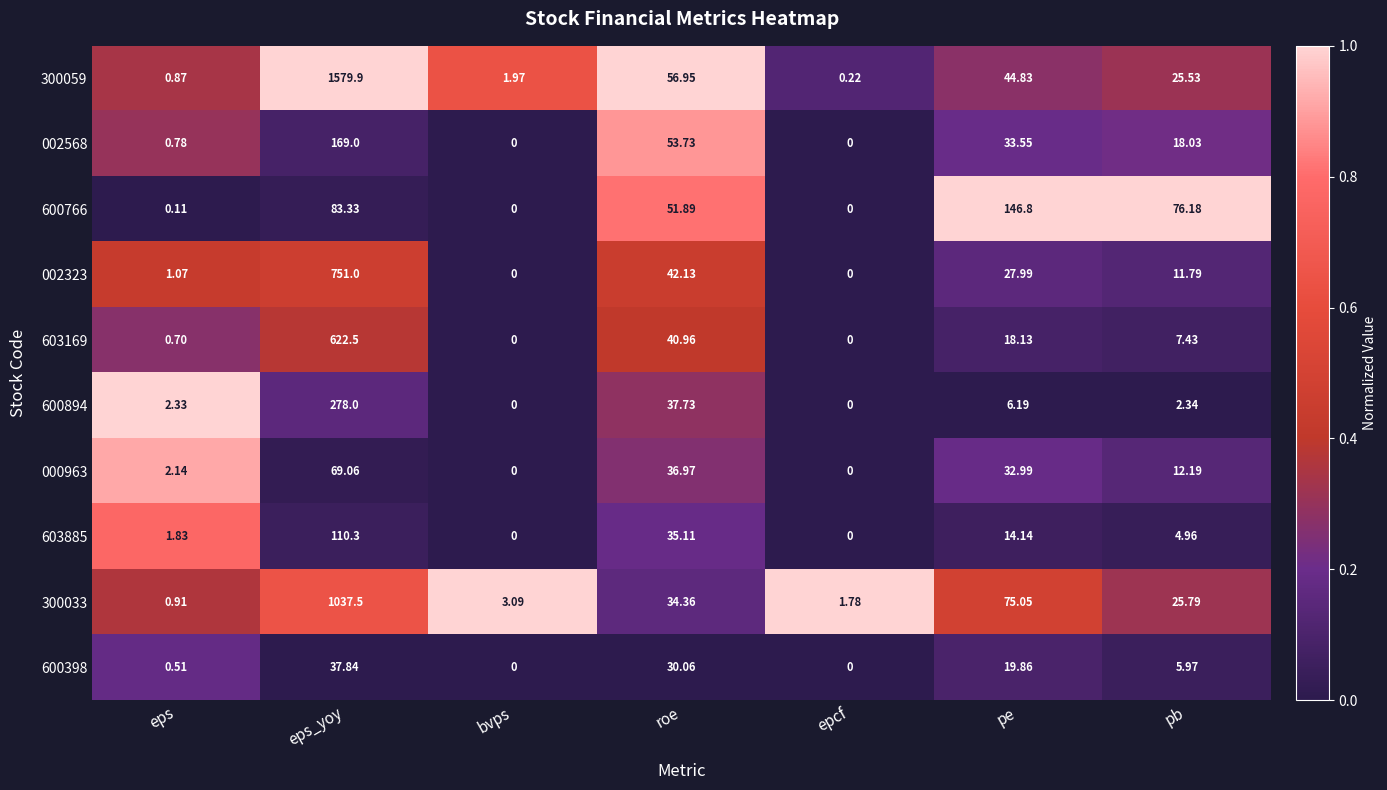

At which label does 002568 reach its peak?

eps_yoy